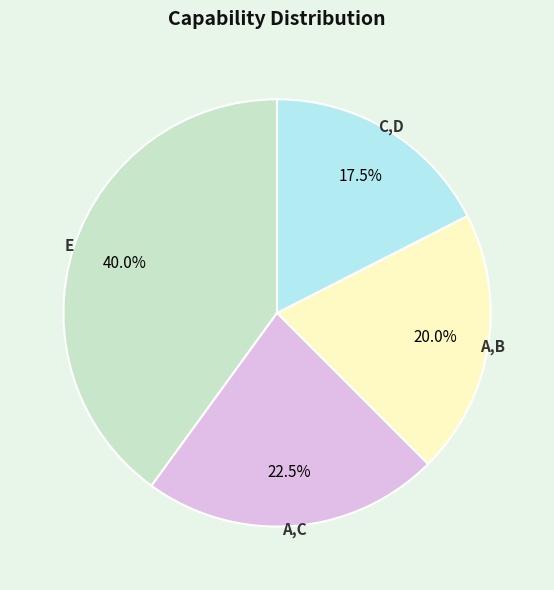

Is there a majority slice in this chart?

No